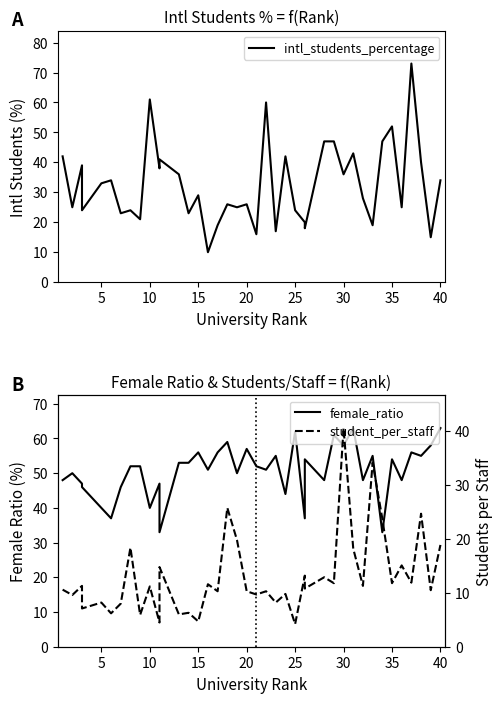

In student_per_staff, how many points are higher than both neighbors (excluding endpoints)?

16